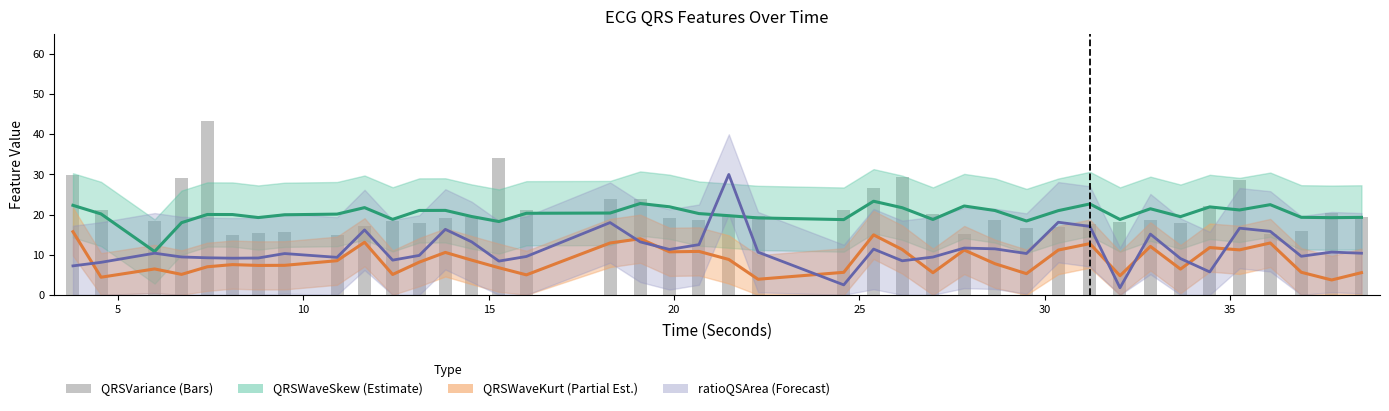

Reading left to right, what are all the values shown in this chart?

QRSWaveSkew_ECG (center): 22.3	20.2	10.8	18.0	20.0	20.0	19.3	20.0	20.1	21.7	18.8	21.0	21.0	19.5	18.3	20.3	20.4	22.8	21.9	20.2	19.7	19.2	18.8	23.3	21.7	18.8	22.1	21.0	18.4	21.0	22.6	18.8	21.4	19.5	21.9	21.1	22.5	19.3	19.2	19.3
QRSWaveKurt_ECG (center): 15.7	4.4	6.5	5.1	7.0	7.5	7.3	7.4	8.5	13.1	5.1	8.1	10.6	8.7	6.8	5.0	12.9	14.0	10.7	10.8	8.8	3.9	5.6	14.9	11.3	5.5	11.2	7.8	5.3	11.2	12.8	4.8	12.1	6.4	11.8	11.2	12.9	5.6	3.7	5.5
ratioQSArea_ECG (center): 7.2	8.1	10.4	9.4	9.2	9.1	9.2	10.3	9.3	16.2	8.7	9.8	16.3	13.2	8.4	9.6	18.0	13.2	11.3	12.5	30.0	10.6	2.5	11.4	8.5	9.4	11.7	11.5	10.3	18.1	17.1	1.8	15.1	9.0	5.7	16.6	15.8	9.6	10.7	10.4
QRSVariance_ECG: 29.8	21.1	18.4	29.1	43.2	15.0	15.4	15.7	15.0	17.1	18.4	17.9	19.1	19.4	34.1	21.1	23.8	24.0	19.0	18.6	19.9	19.6	21.2	26.6	29.3	20.1	15.3	18.6	16.7	16.9	17.5	18.1	18.8	17.9	22.1	28.6	15.2	15.9	20.5	19.3